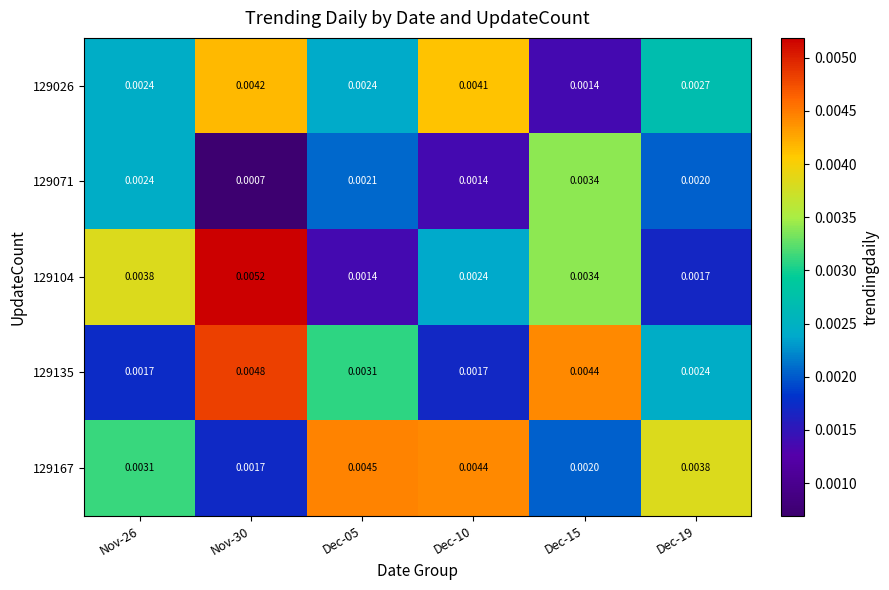

At Dec-19, list the series in order from smallest to largest.

129104, 129071, 129135, 129026, 129167